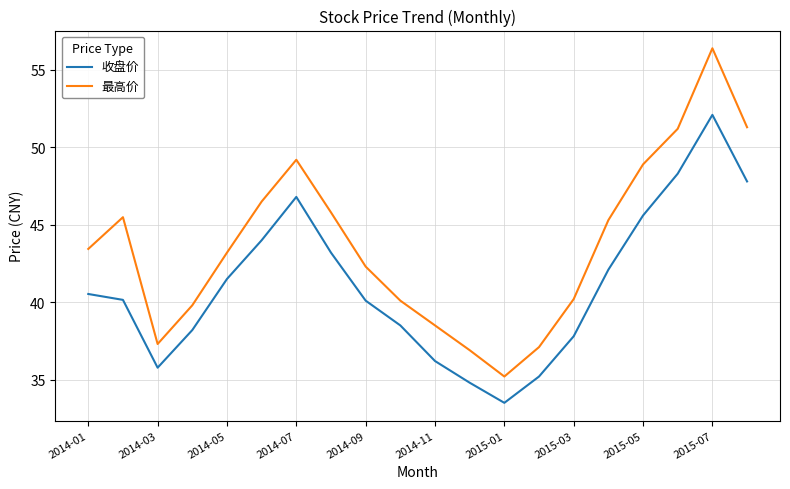

Which series has the widest spread of values?

最高价